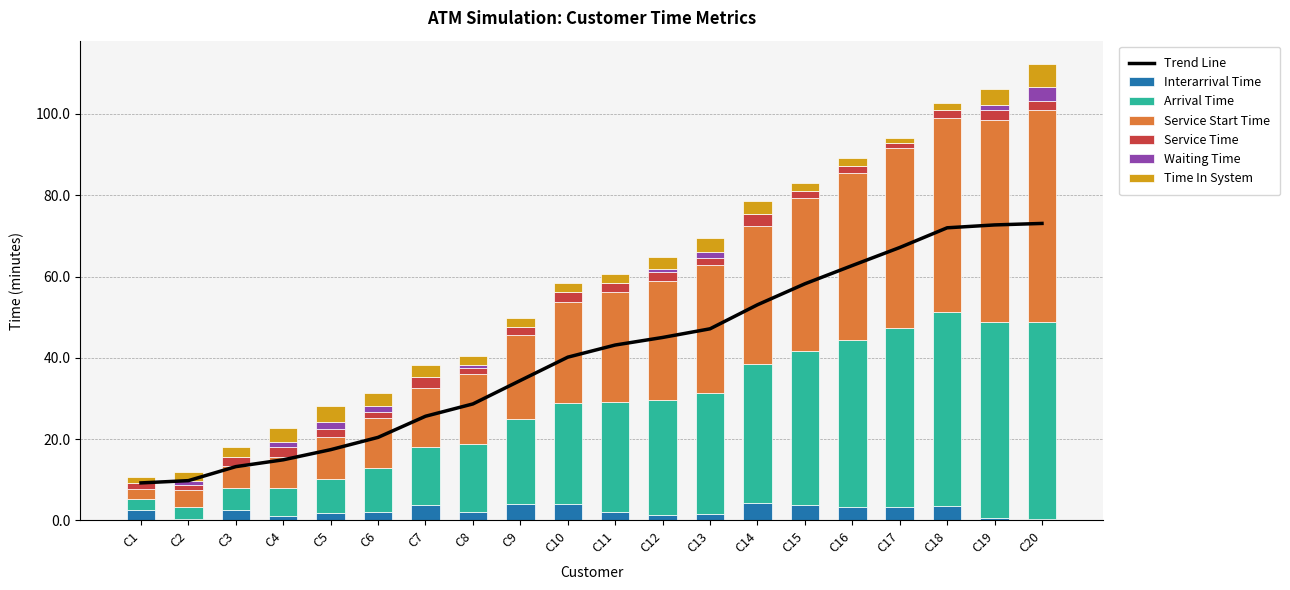

What is the highest value of the Interarrival Time series?

4.3